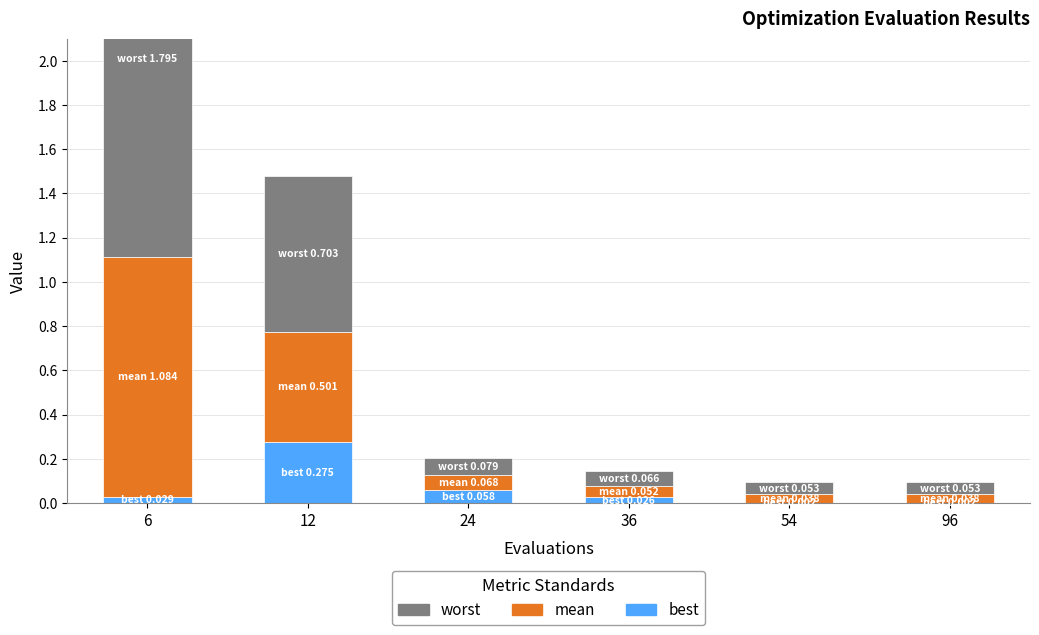

Reading right to left, what are all the values shown in this chart?

best: 0.0	0.0	0.0	0.1	0.3	0.0
mean: 0.0	0.0	0.1	0.1	0.5	1.1
worst: 0.1	0.1	0.1	0.1	0.7	1.8